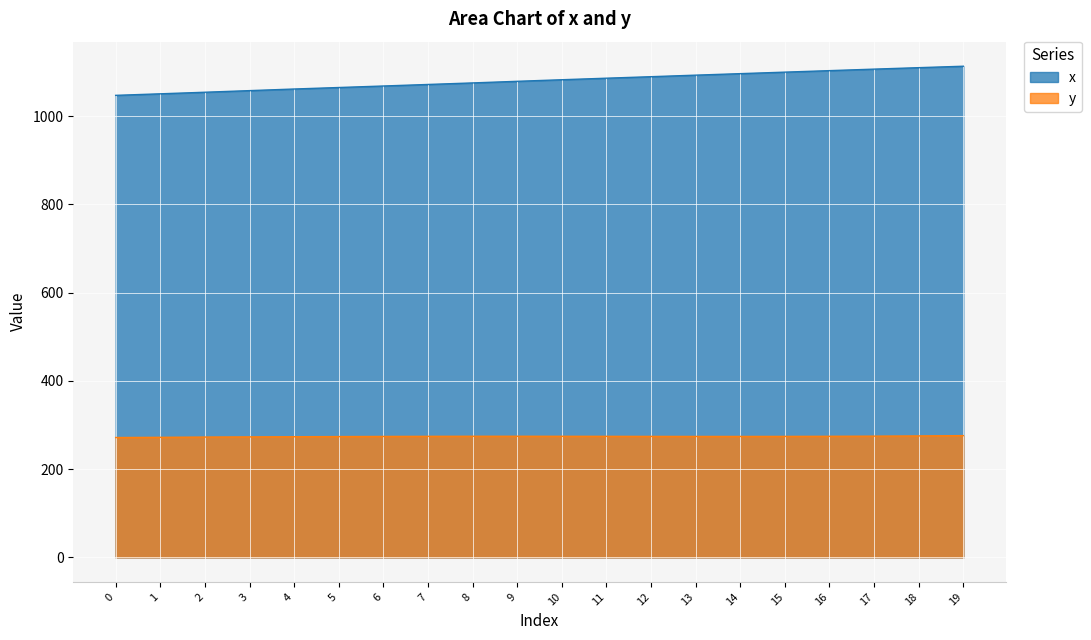

Rank the series by their average value, from highest to lowest.

x, y